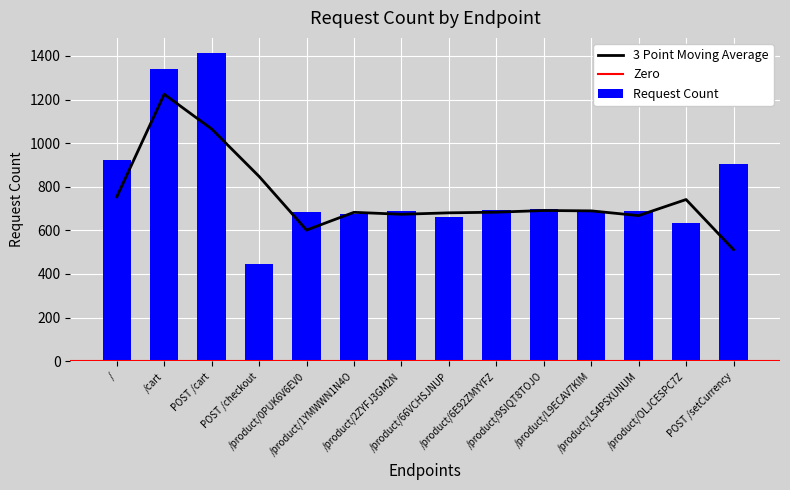

What is the greatest value displayed?

1412